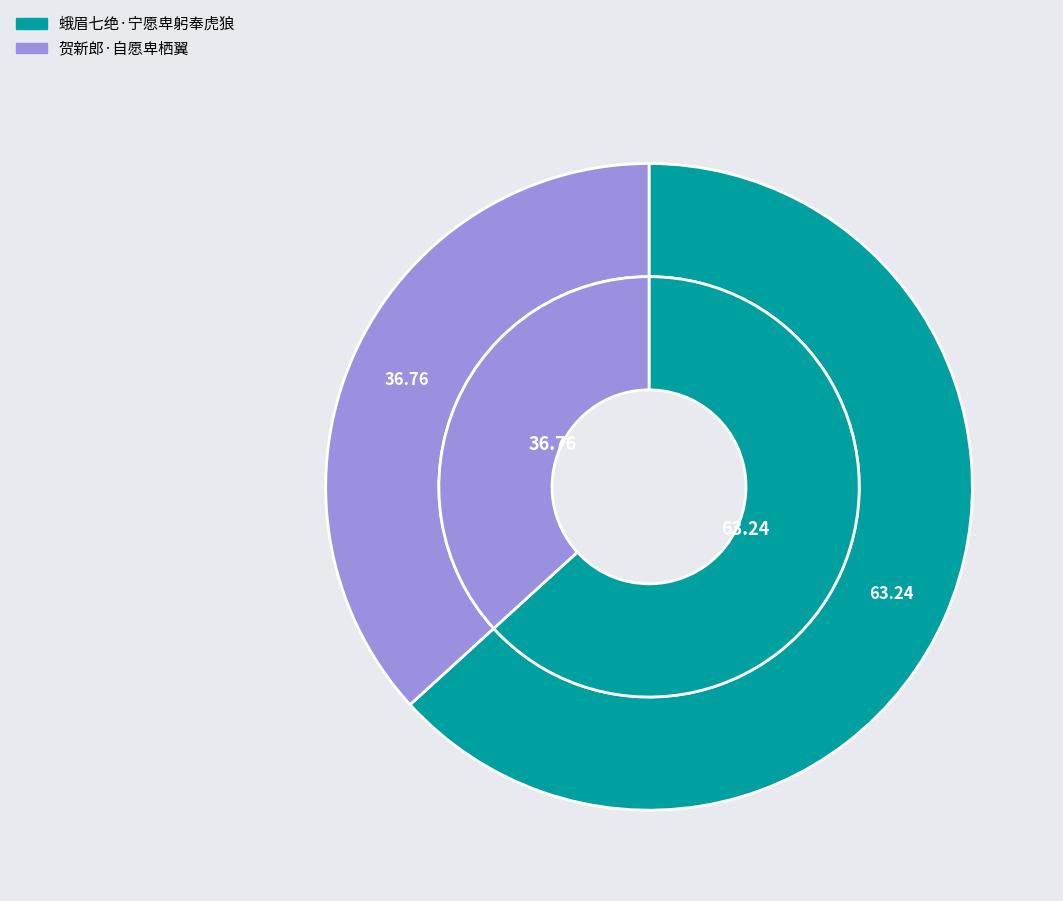

Does any single category account for the majority?

Yes